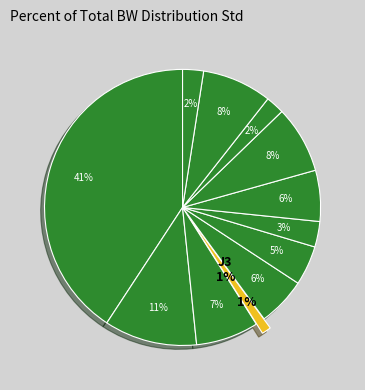

What percentage is the J3 slice, to the nearest percent?

1%